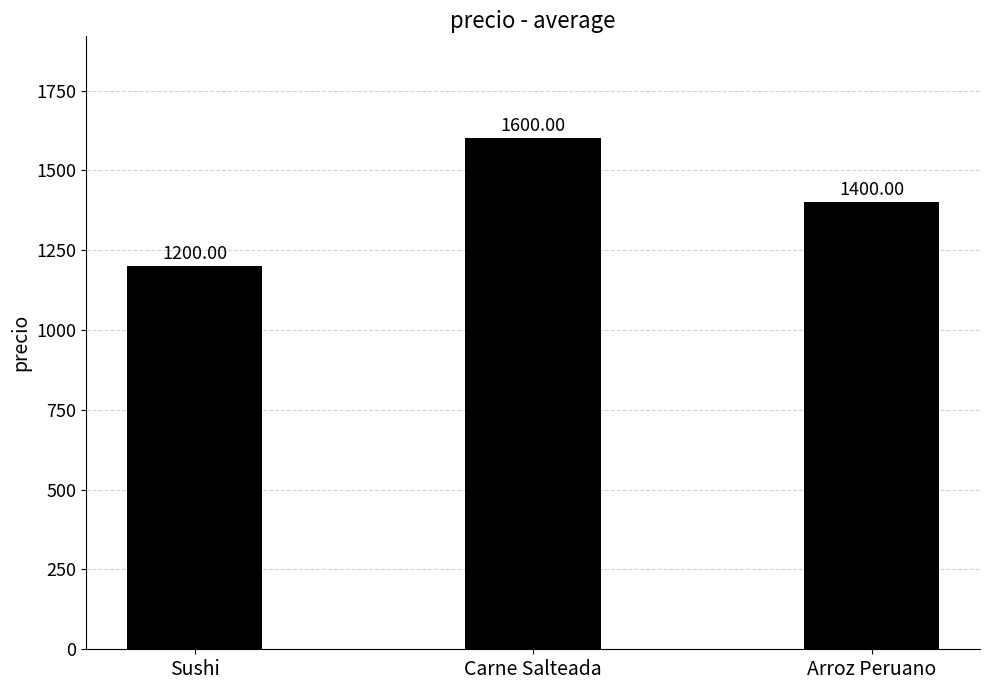

True or false: the data shows 2095 at Arroz Peruano.

False